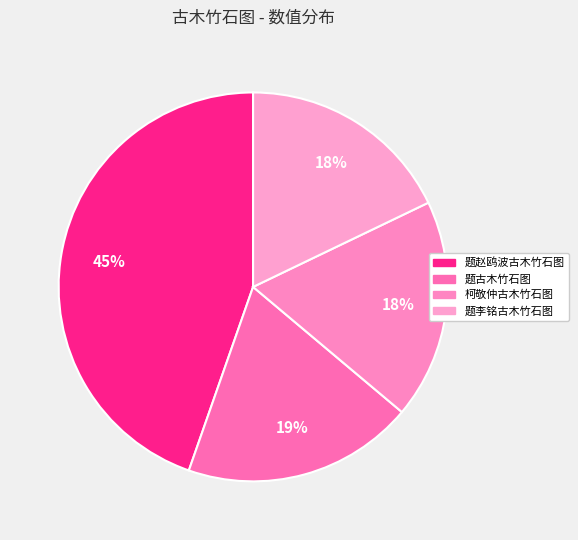

True or false: 题李铭古木竹石图 accounts for 18% of the total.

True